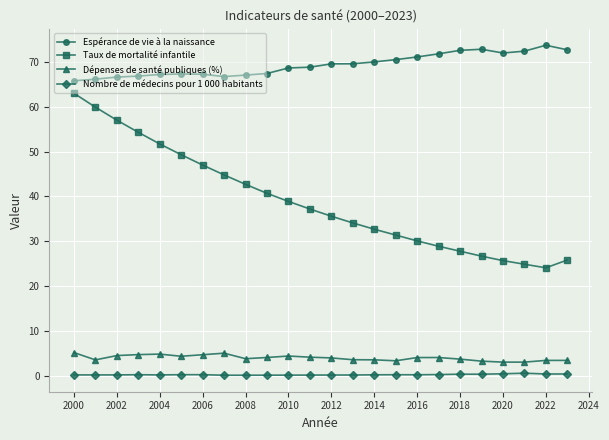

Rank the series by their maximum value, from lowest to highest.

Nombre de médecins pour 1 000 habitants, Dépenses de santé publiques (%), Taux de mortalité infantile, Espérance de vie à la naissance